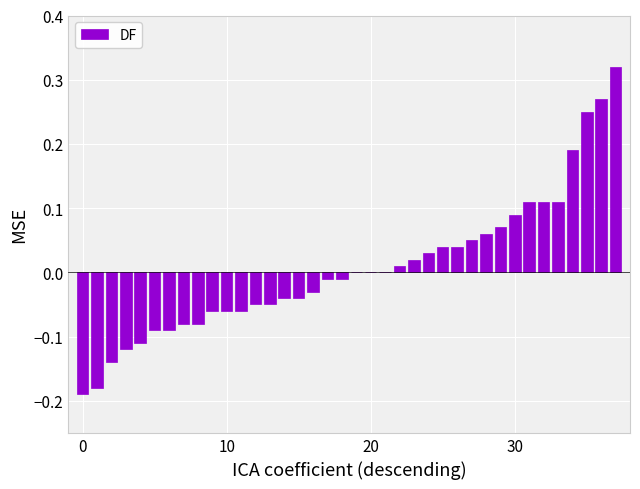

What is the minimum value shown in the chart?

-0.2